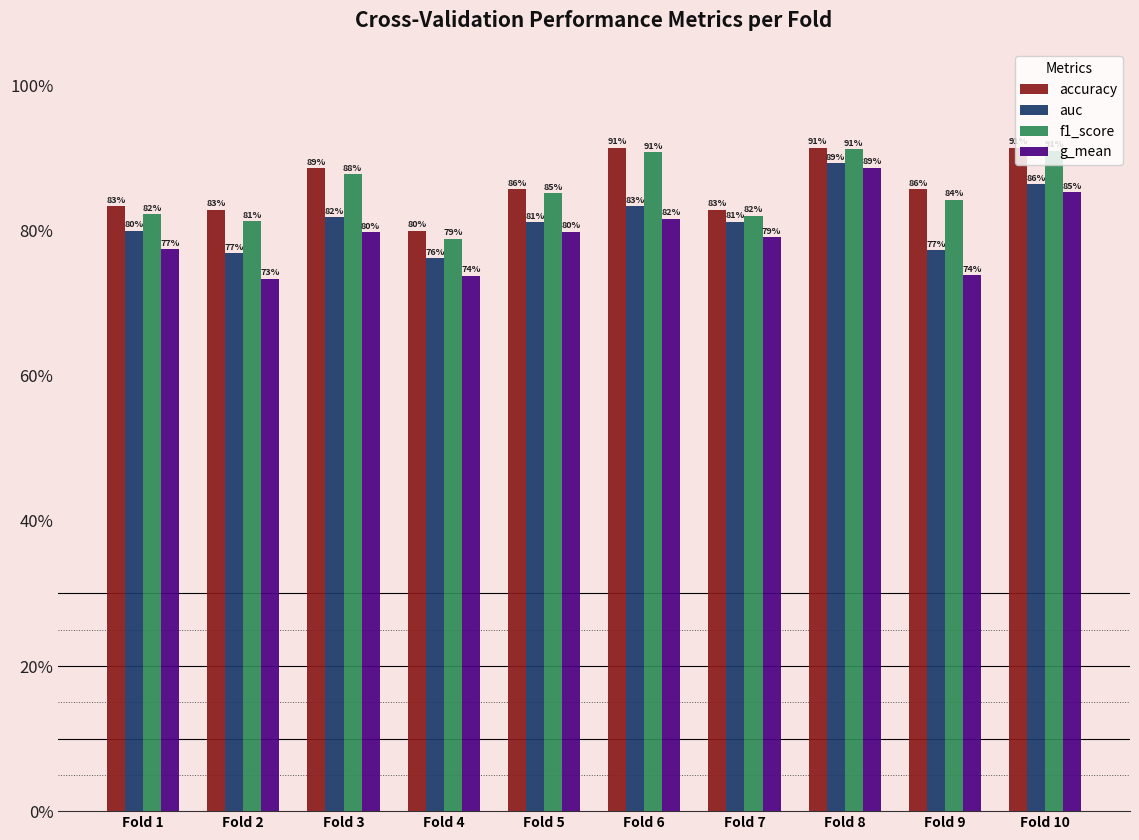

Are the bars horizontal?

No